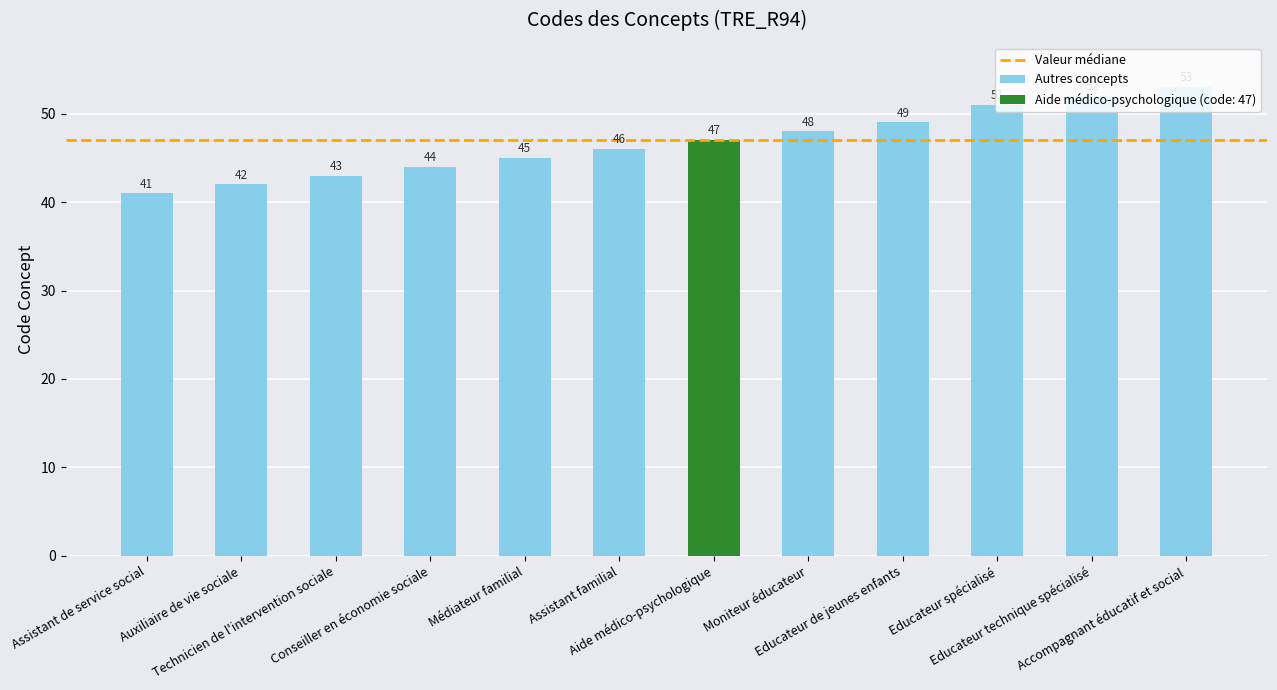

What is the difference between the values at Médiateur familial and Auxiliaire de vie sociale?

3